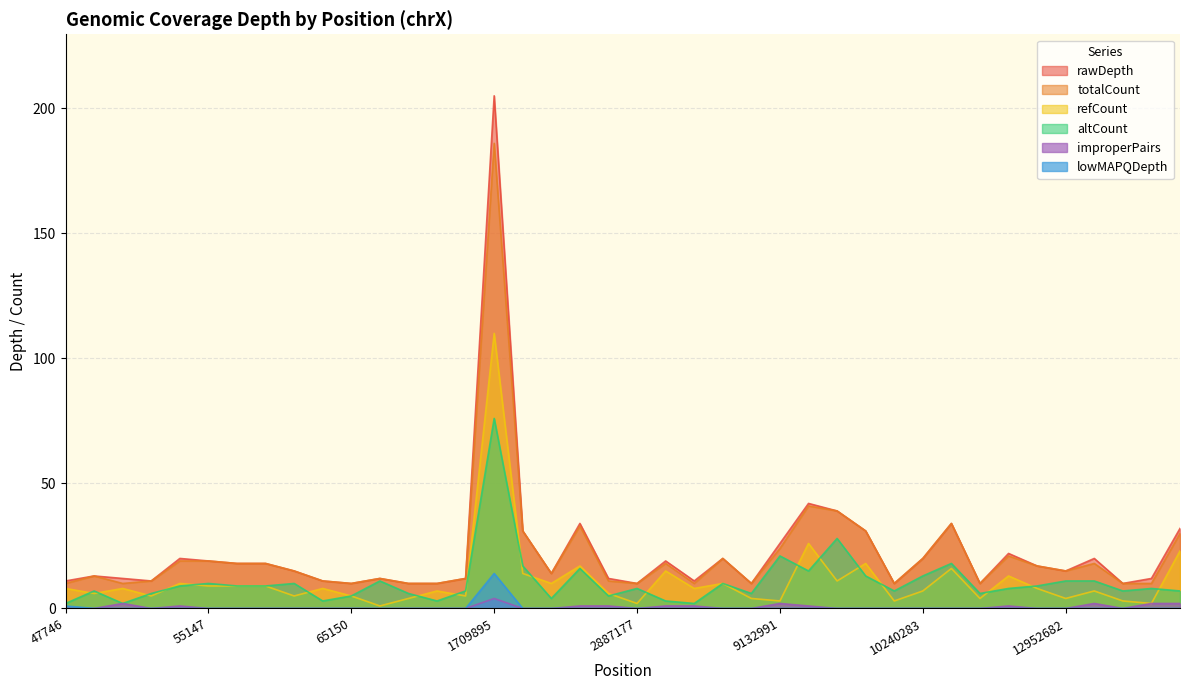

Reading right to left, transcribe all the data shown in this chart.

rawDepth: 32	12	10	20	15	17	22	10	34	20	10	31	39	42	26	10	20	11	19	10	12	34	14	31	205	12	10	10	12	10	11	15	18	18	19	20	11	12	13	11
totalCount: 30	10	10	18	15	17	21	10	34	20	10	31	39	41	24	10	20	10	18	10	11	33	14	31	186	12	10	10	12	10	11	15	18	18	19	19	11	10	13	10
refCount: 23	2	3	7	4	8	13	4	16	7	3	18	11	26	3	4	10	8	15	2	6	17	10	14	110	5	7	4	1	5	8	5	9	9	9	10	5	8	6	8
altCount: 7	8	7	11	11	9	8	6	18	13	7	13	28	15	21	6	10	2	3	8	5	16	4	17	76	7	3	6	11	5	3	10	9	9	10	9	6	2	7	2
improperPairs: 2	2	0	2	0	0	1	0	0	0	0	0	0	1	2	0	0	1	1	0	1	1	0	0	4	0	0	0	0	0	0	0	0	0	0	1	0	2	0	0
lowMAPQDepth: 0	0	0	0	0	0	0	0	0	0	0	0	0	0	0	0	0	0	0	0	0	0	0	0	14	0	0	0	0	0	0	0	0	0	0	0	0	0	0	1